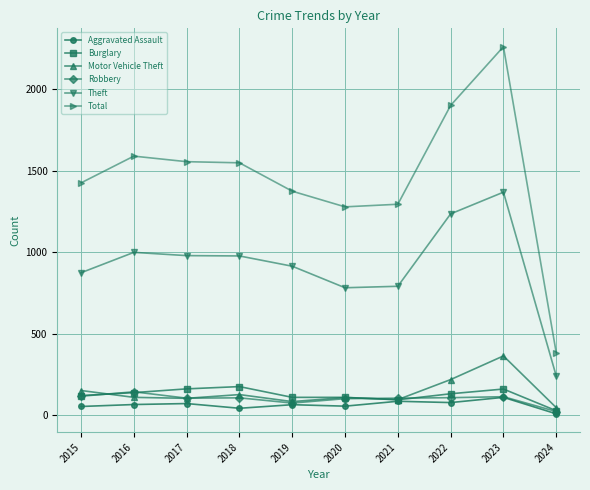

Between 2022 and 2023, which series saw the biggest shift?

Total